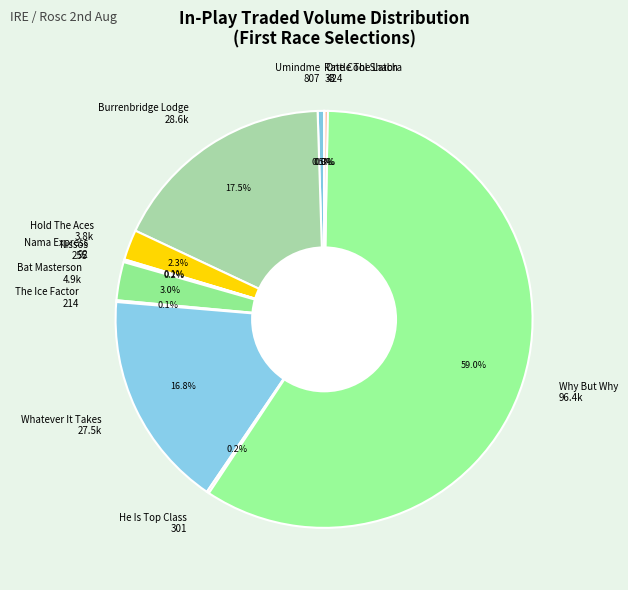

Combined, what portion of the pie is Hold The Aces 3.8k and Bat Masterson 4.9k?

5.3%